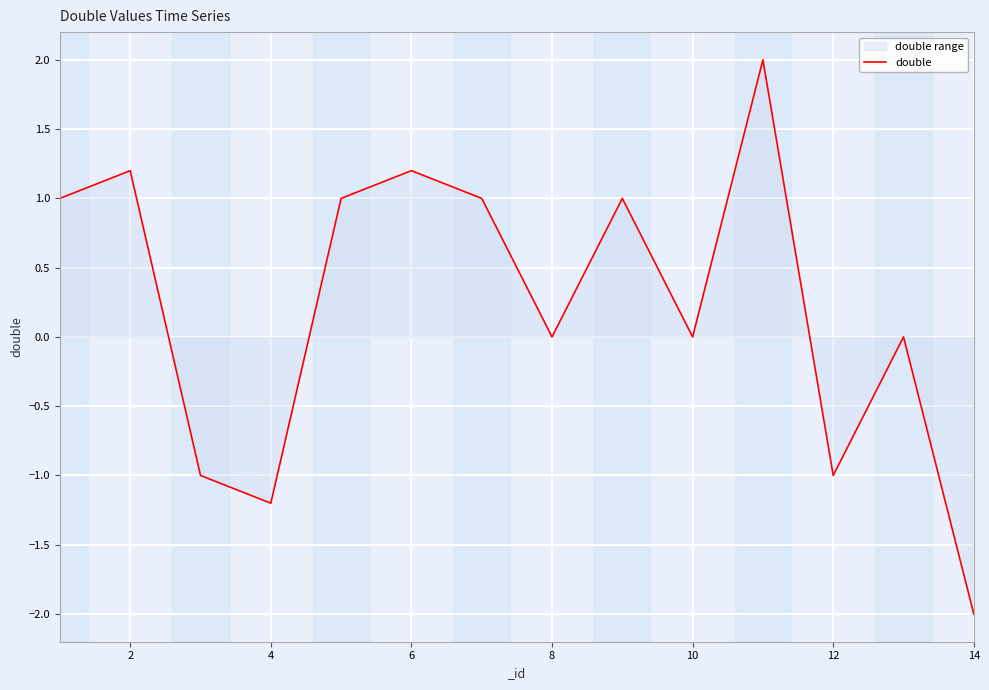

Where is the first local maximum?

2